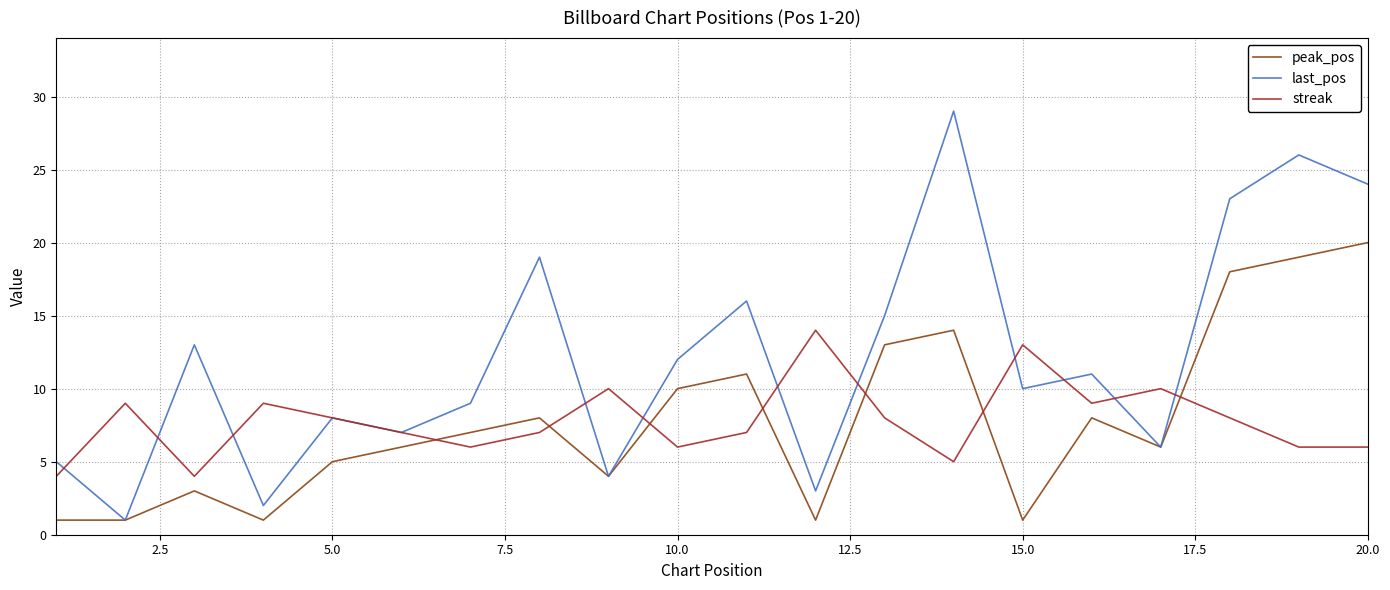

True or false: streak and peak_pos cross at least once.

True